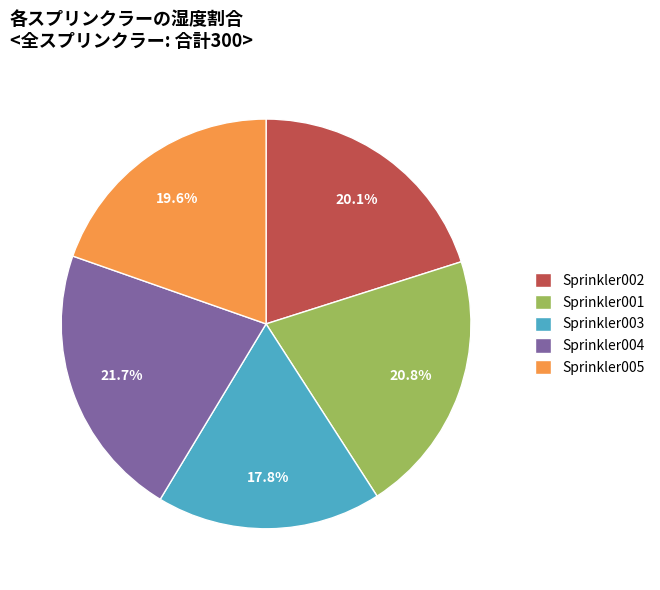

What is the smallest slice in the pie chart?

Sprinkler003